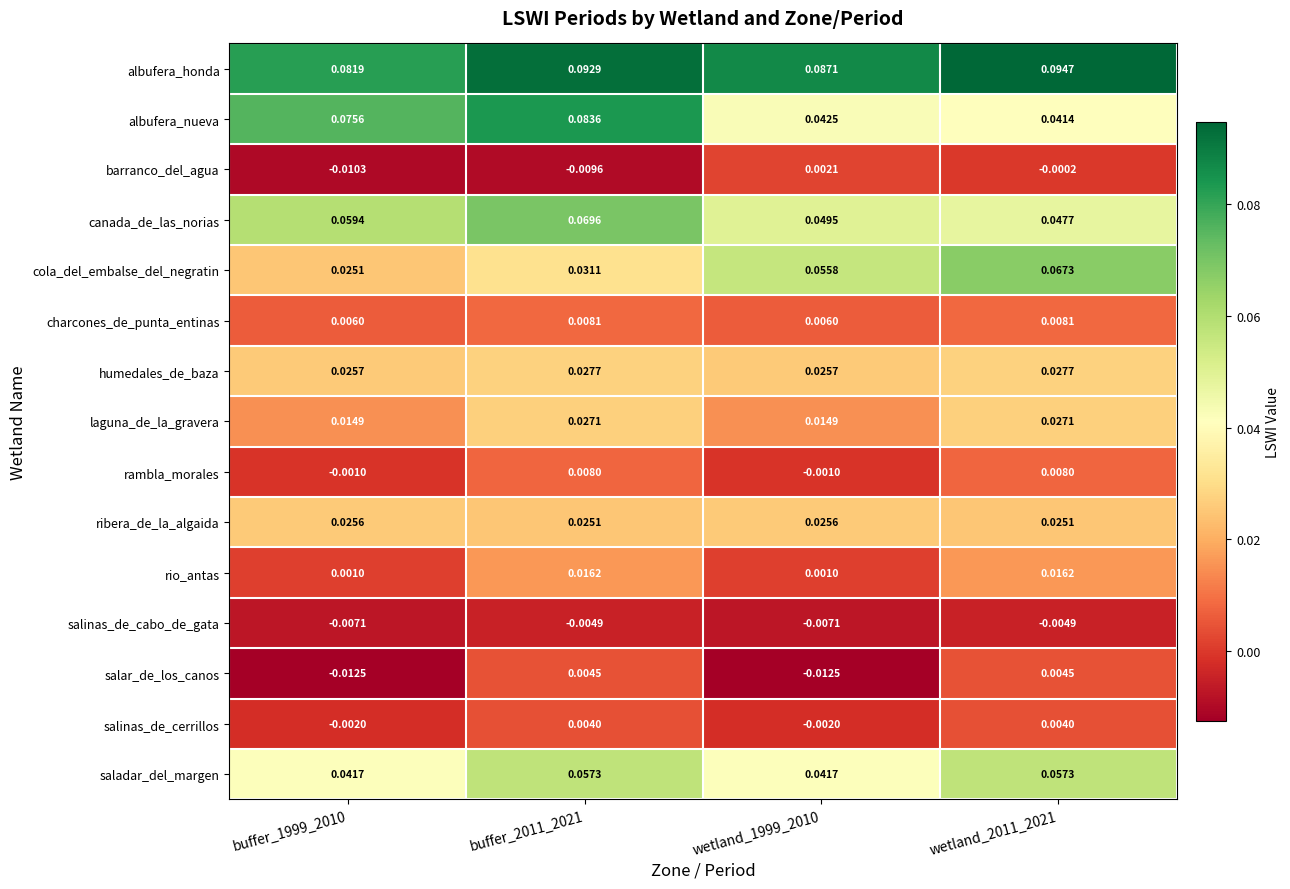

Rank the series by their maximum value, from lowest to highest.

salinas_de_cabo_de_gata, barranco_del_agua, salinas_de_cerrillos, salar_de_los_canos, rambla_morales, charcones_de_punta_entinas, rio_antas, ribera_de_la_algaida, laguna_de_la_gravera, humedales_de_baza, saladar_del_margen, cola_del_embalse_del_negratin, canada_de_las_norias, albufera_nueva, albufera_honda